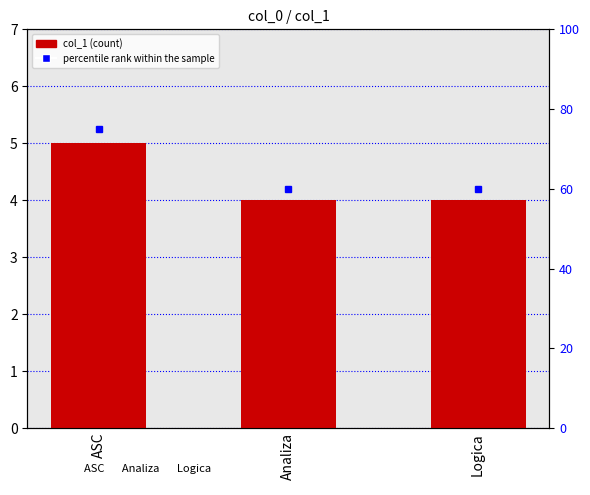

What is the label of the 1st bar from the right?

Logica